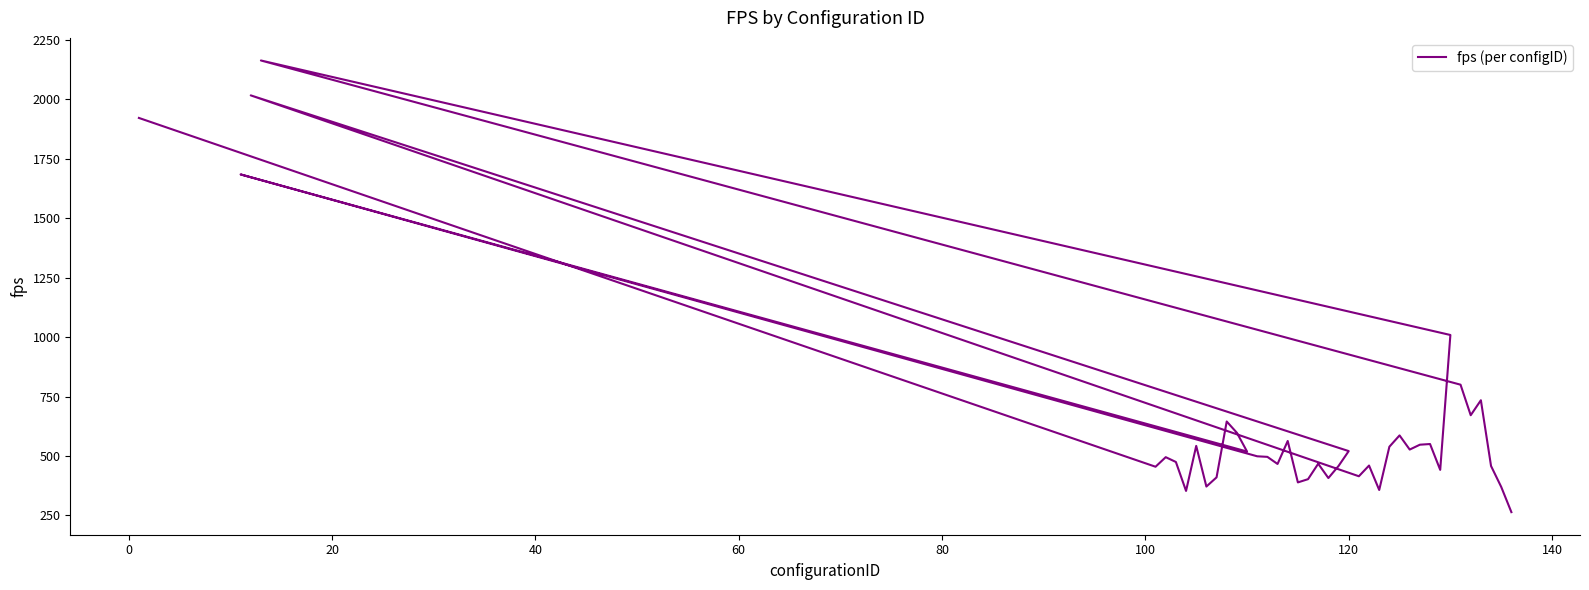

How many points are higher than both their immediate neighbors (excluding endpoints)?

12